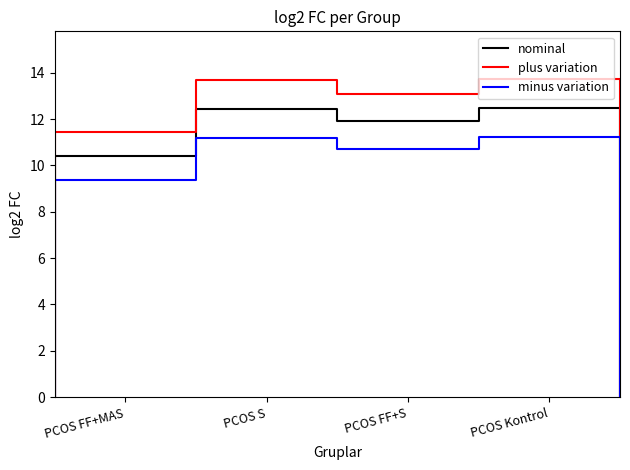

Does the chart have visible grid lines?

No